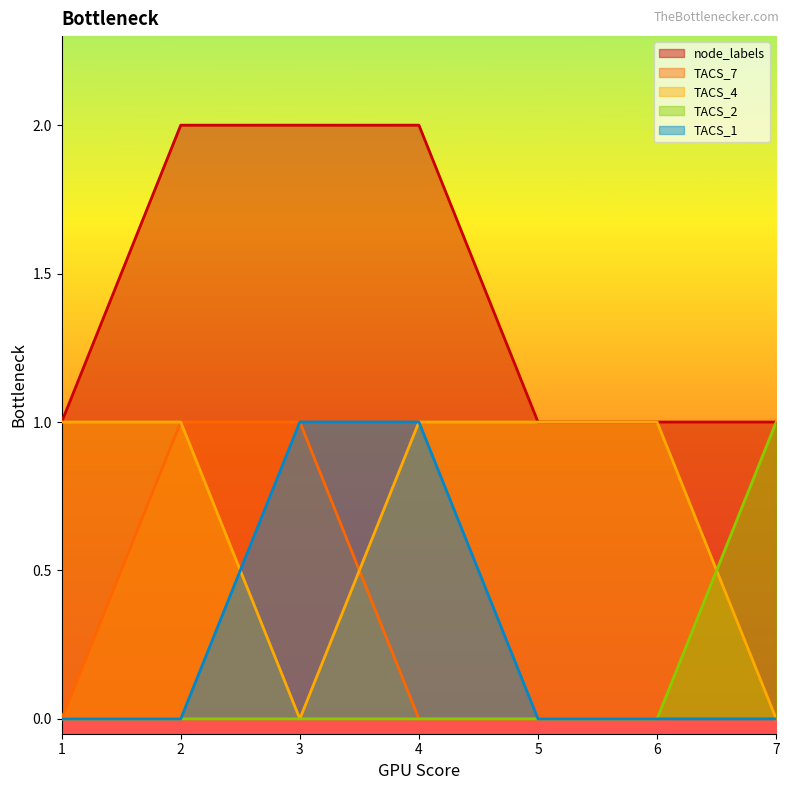

Which has a higher value, 4 or 7?

4